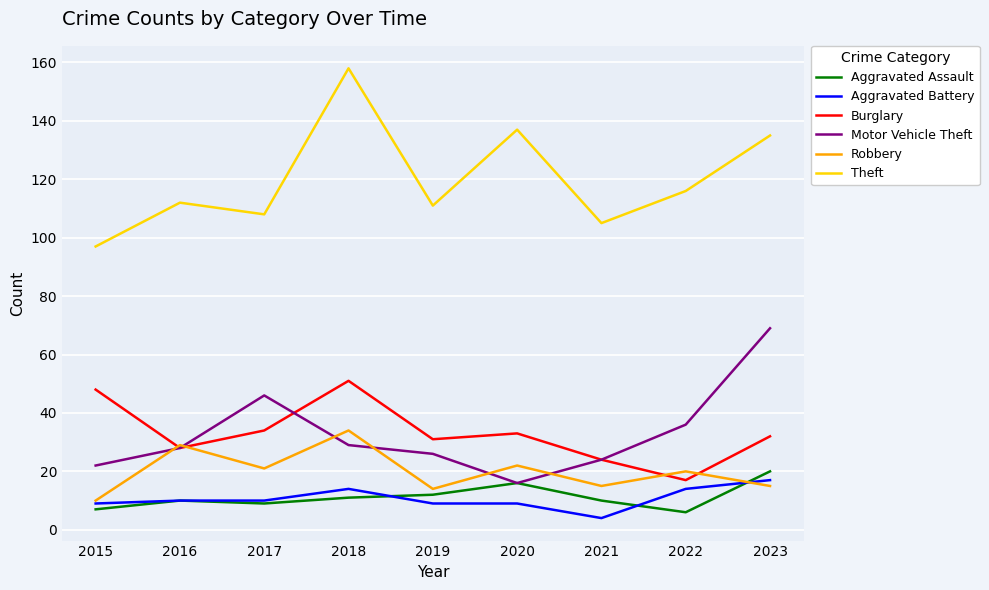

Which series has the largest range (max minus min)?

Theft